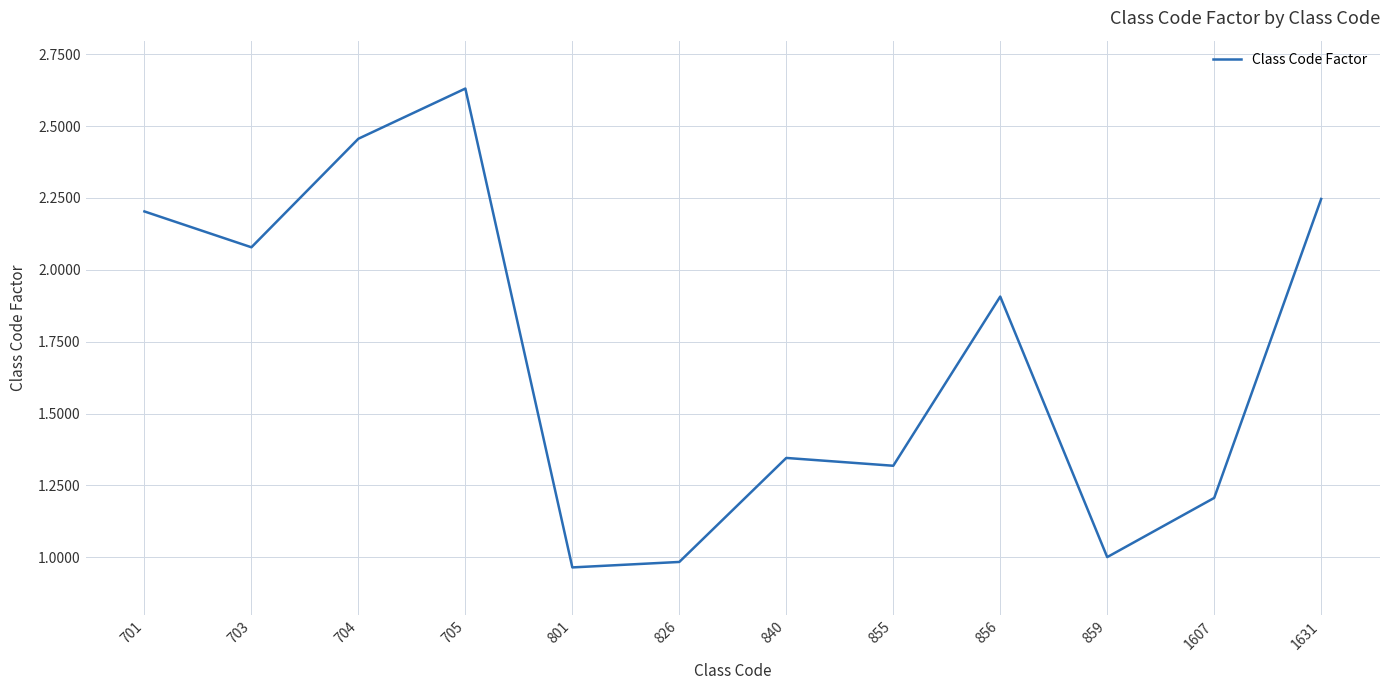

Approximately how many times larger is the value at 859 compared to 840?

0.7